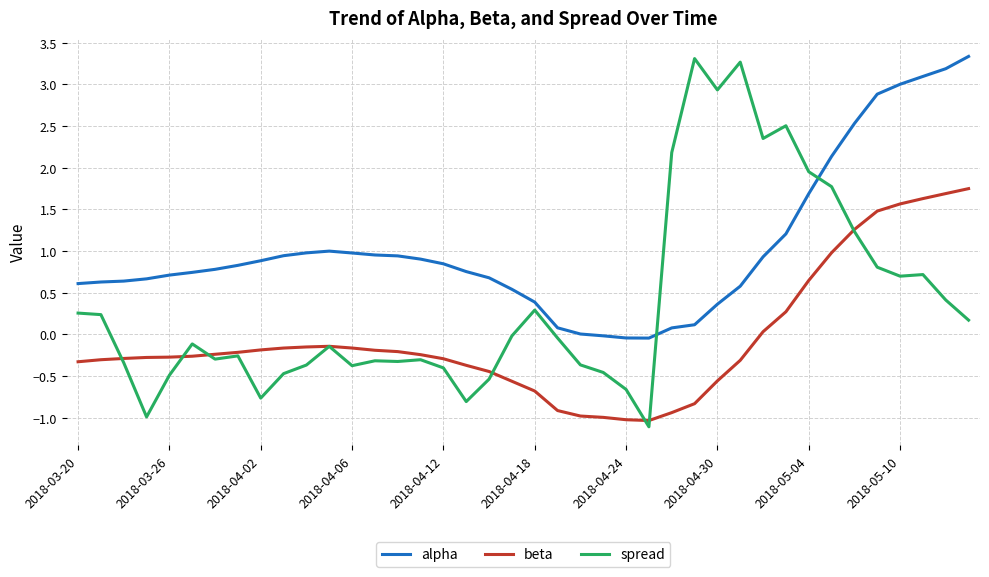

List the series in order of their overall mean, highest first.

alpha, spread, beta